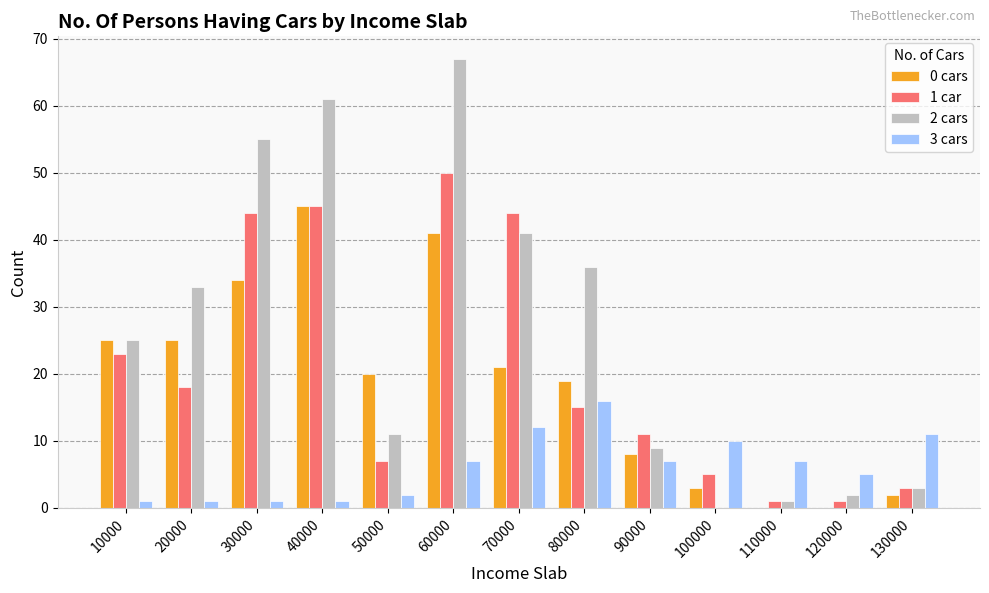

How many data points does each series have?

13